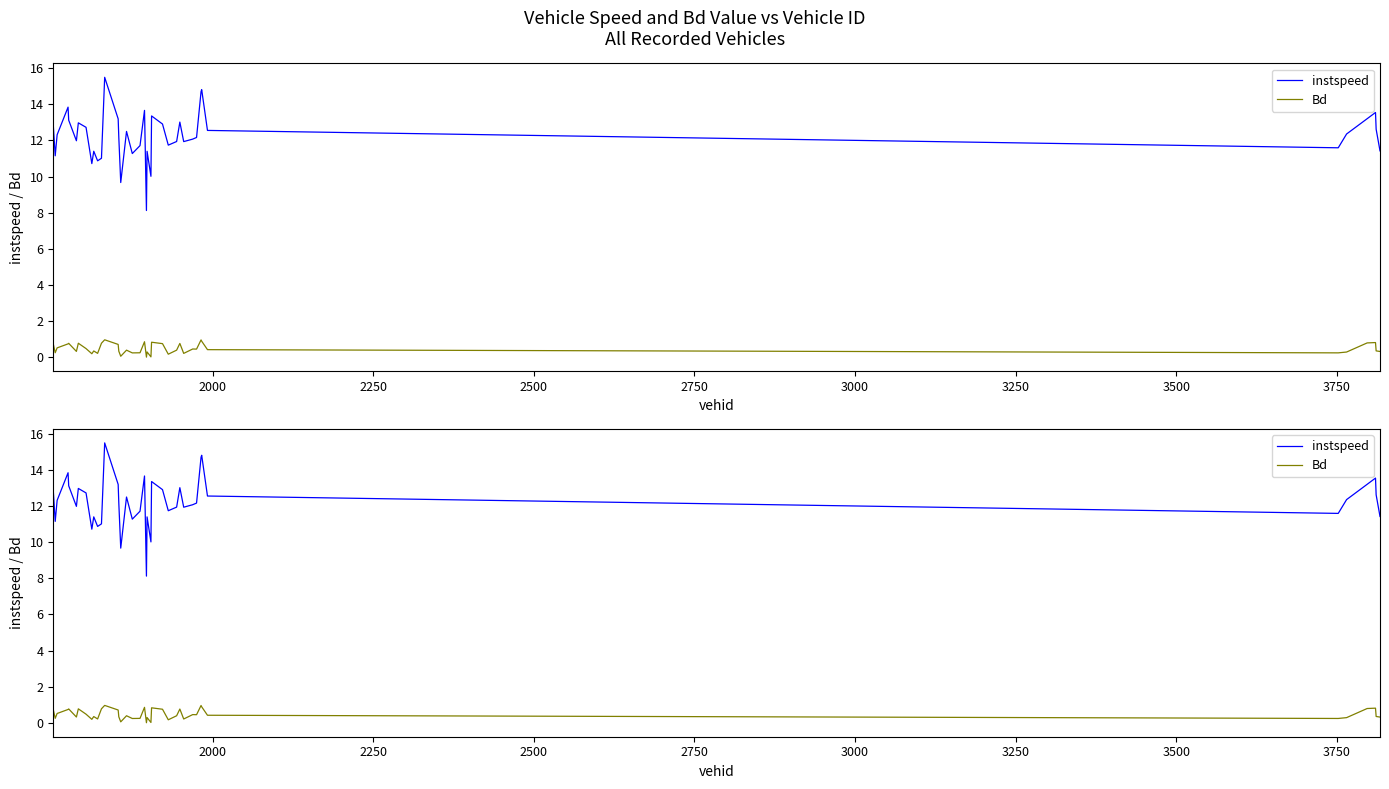

Which series has the widest spread of values?

instspeed